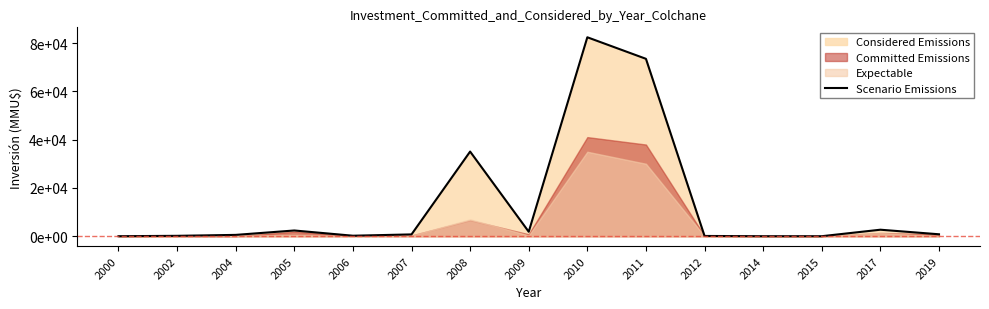

Reading left to right, list all the values displayed in this chart.

2000=0	2002=155	2004=543	2005=2370	2006=200	2007=744	2008=35082	2009=1850	2010=82453	2011=73528	2012=100	2014=0	2015=0	2017=2692	2019=800